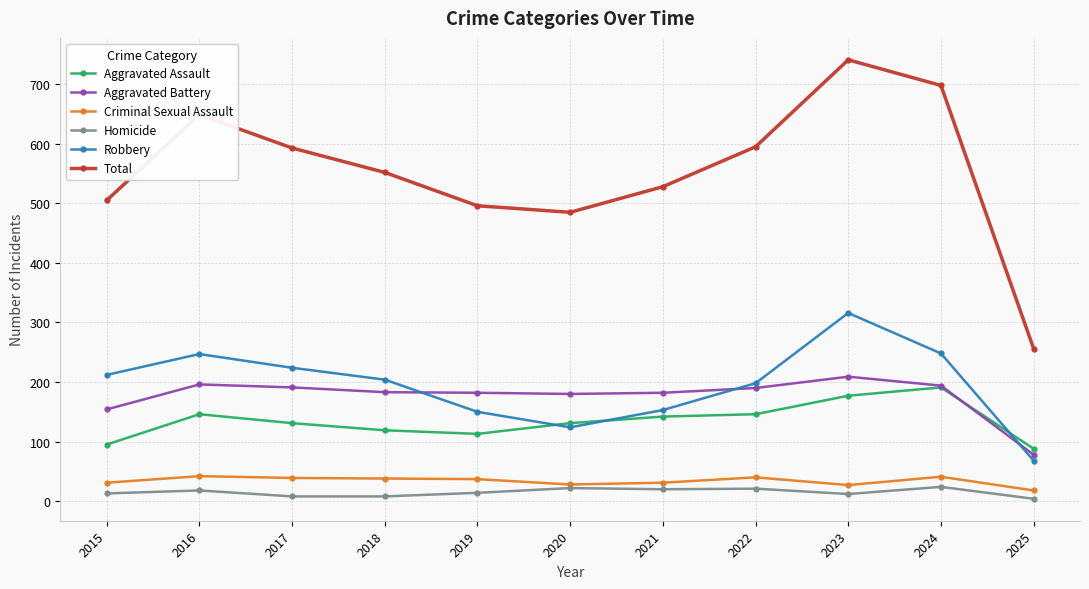

What is the spread (max minus min) of values at 2020?

463